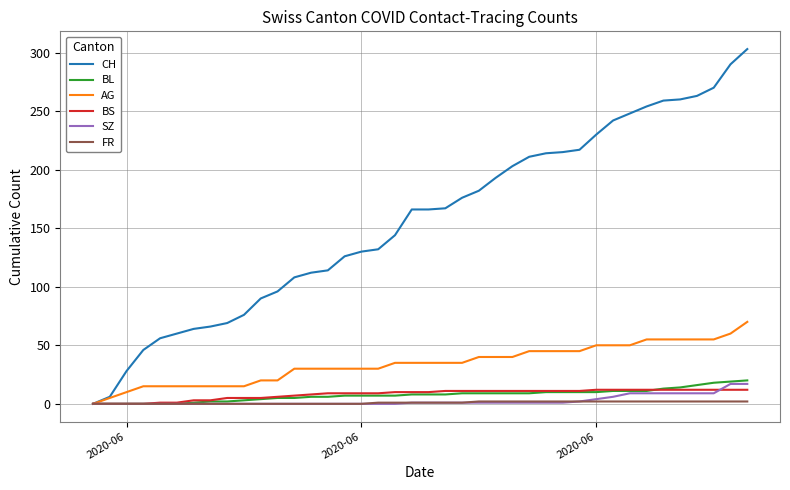

Does the chart have visible grid lines?

Yes